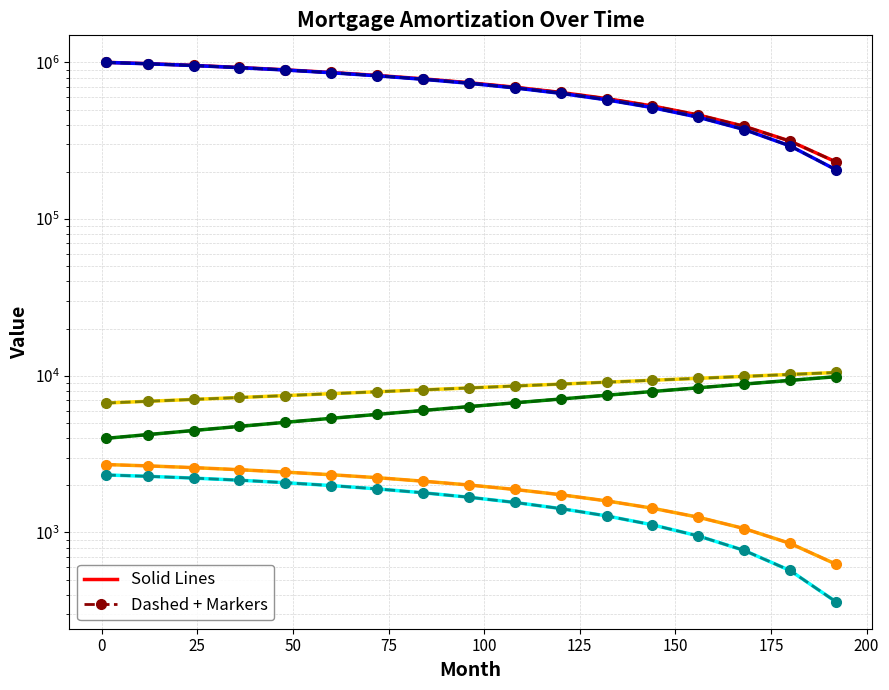

The value of capital at 120 is 7110.6. True or false?

True